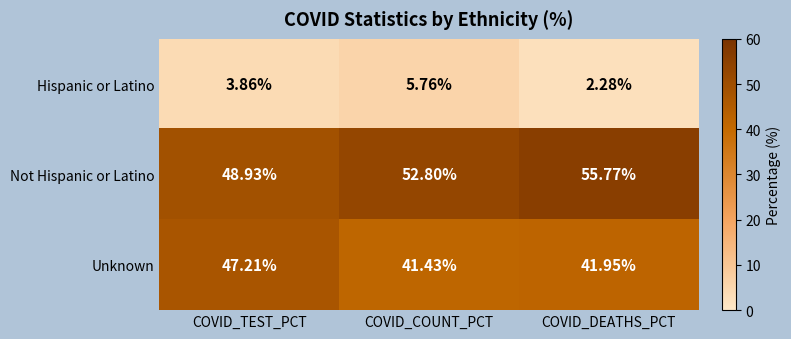

At how many categories does at least one series exceed 23?

3